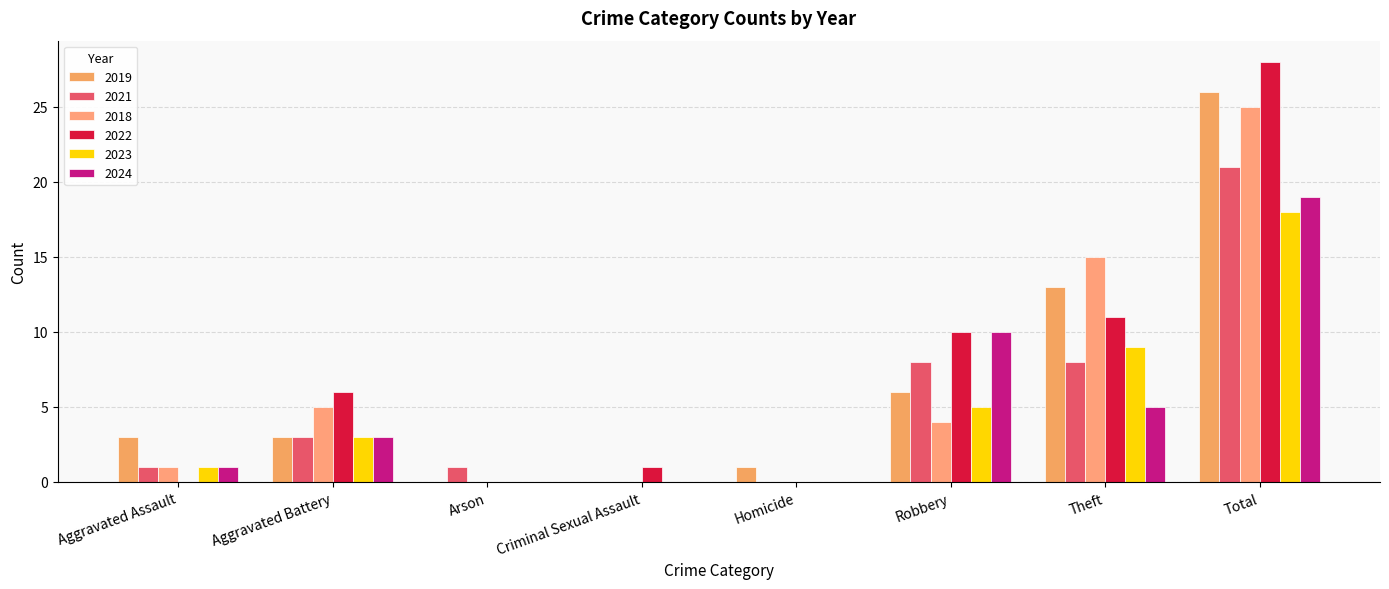

Rank the series by their maximum value, from lowest to highest.

2023, 2024, 2021, 2018, 2019, 2022